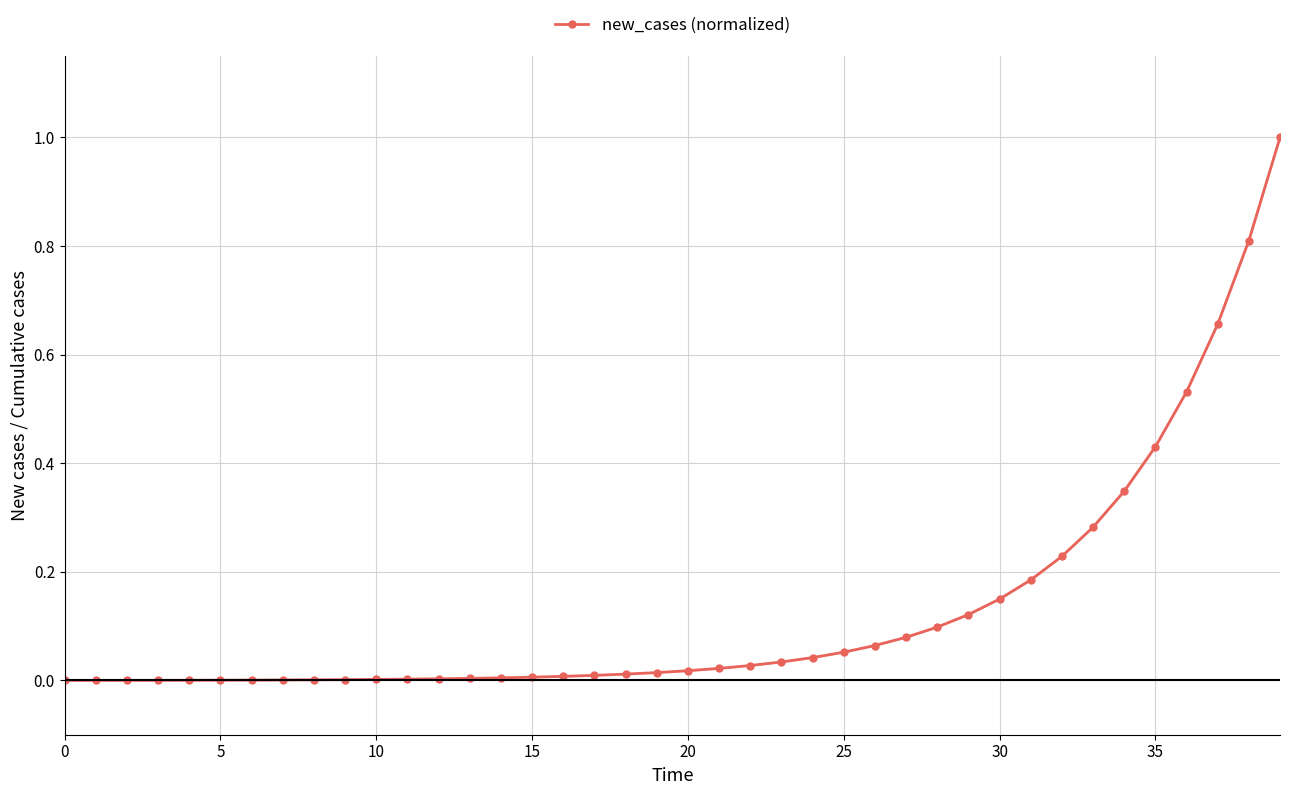

What is the difference between the maximum and minimum values?

1.0